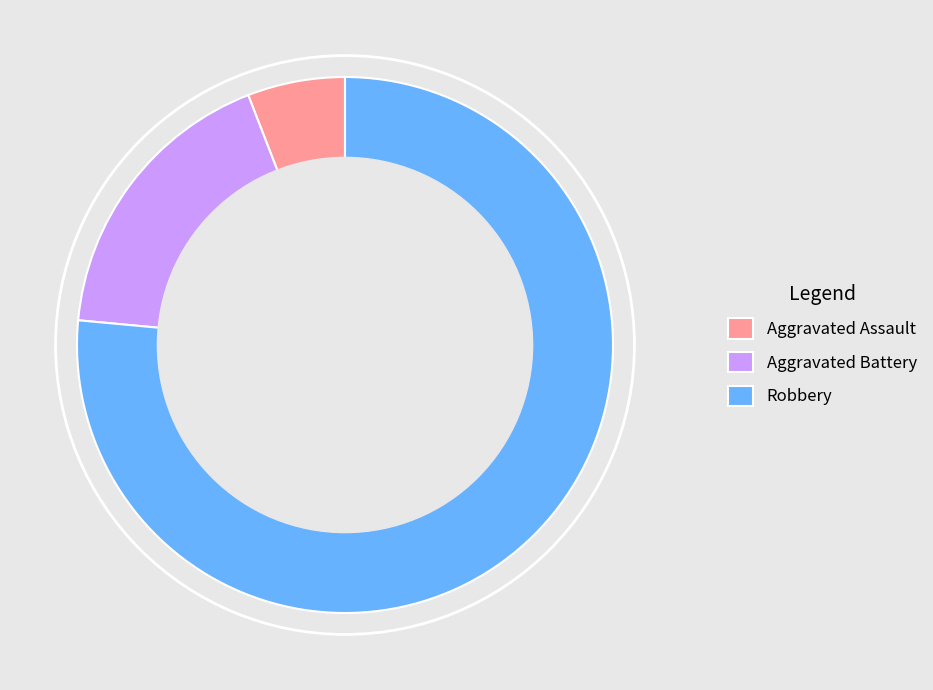

What is the largest slice in the pie chart?

Robbery